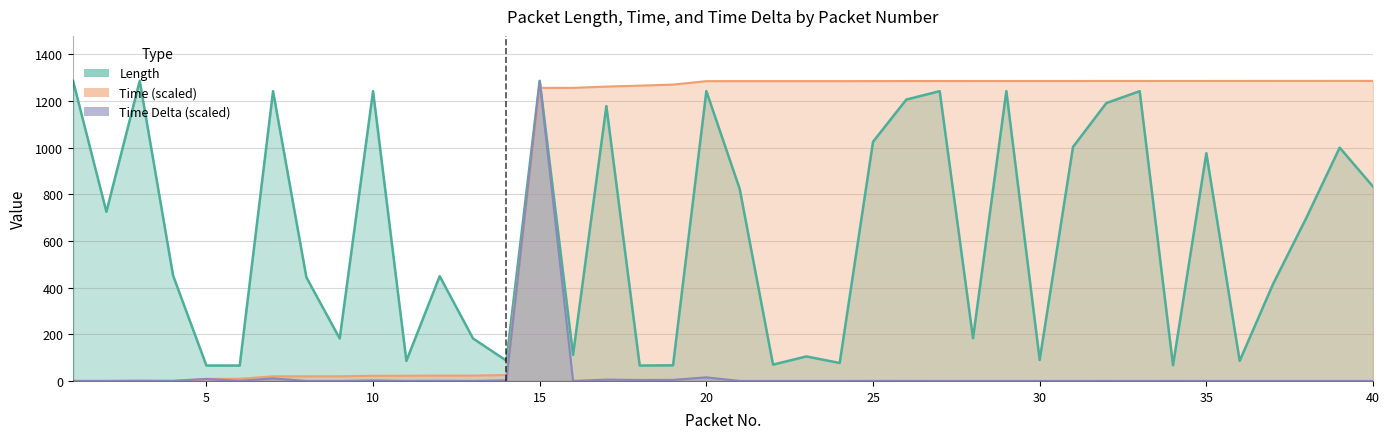

Reading left to right, transcribe all the data shown in this chart.

Length: 1=1286.0	2=725.0	3=1286.0	4=452.0	5=66.0	6=66.0	7=1242.0	8=444.0	9=182.0	10=1242.0	11=86.0	12=449.0	13=182.0	14=87.0	15=1286.0	16=112.0	17=1178.0	18=66.0	19=67.0	20=1242.0	21=823.0	22=70.0	23=105.0	24=77.0	25=1025.0	26=1206.0	27=1242.0	28=183.0	29=1242.0	30=90.0	31=1003.0	32=1191.0	33=1242.0	34=67.0	35=976.0	36=86.0	37=415.0	38=699.0	39=1000.0	40=833.0
Time: 1=0.0	2=0.1	3=0.8	4=0.9	5=8.8	6=9.4	7=19.9	8=19.9	9=19.9	10=22.1	11=22.3	12=23.0	13=23.0	14=25.5	15=1256.1	16=1256.1	17=1261.6	18=1265.7	19=1270.2	20=1284.9	21=1285.0	22=1285.0	23=1285.0	24=1285.0	25=1285.2	26=1285.4	27=1285.4	28=1285.5	29=1285.5	30=1285.6	31=1285.6	32=1285.7	33=1285.7	34=1285.8	35=1285.8	36=1285.8	37=1285.9	38=1285.9	39=1286.0	40=1286.0
Time Delta: 1=0.0	2=0.1	3=0.8	4=0.1	5=8.3	6=0.6	7=11.0	8=0.1	9=0.0	10=2.3	11=0.2	12=0.8	13=0.0	14=2.6	15=1286.0	16=0.1	17=5.7	18=4.3	19=4.6	20=15.4	21=0.1	22=0.0	23=0.0	24=0.0	25=0.3	26=0.2	27=0.0	28=0.1	29=0.0	30=0.1	31=0.0	32=0.1	33=0.0	34=0.1	35=0.0	36=0.0	37=0.1	38=0.0	39=0.1	40=0.0